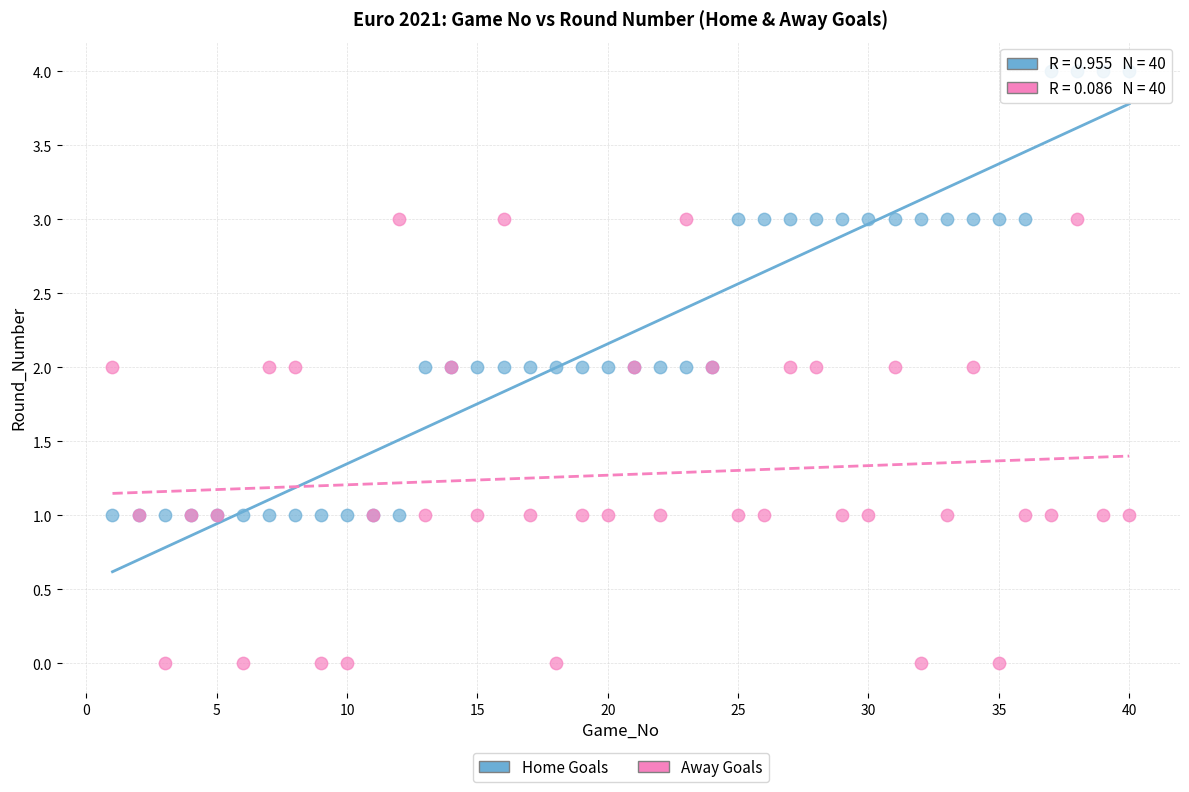

Which series reaches the minimum Y coordinate?

Away Goals